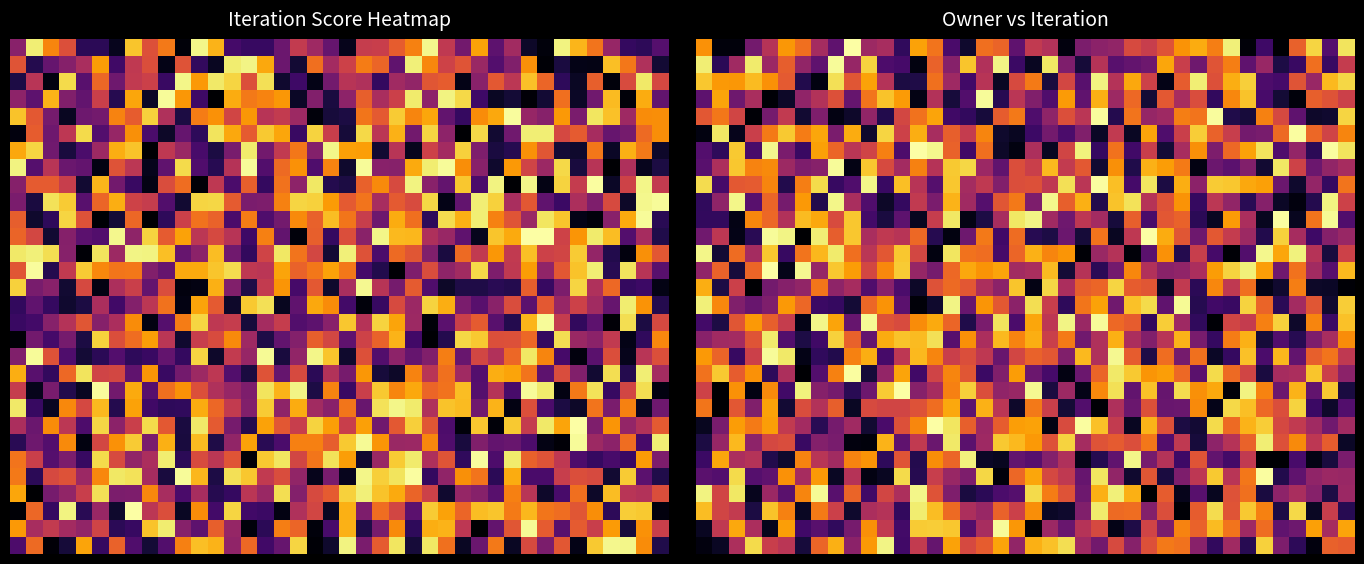

At which category does the chart reach its minimum across all series?

27